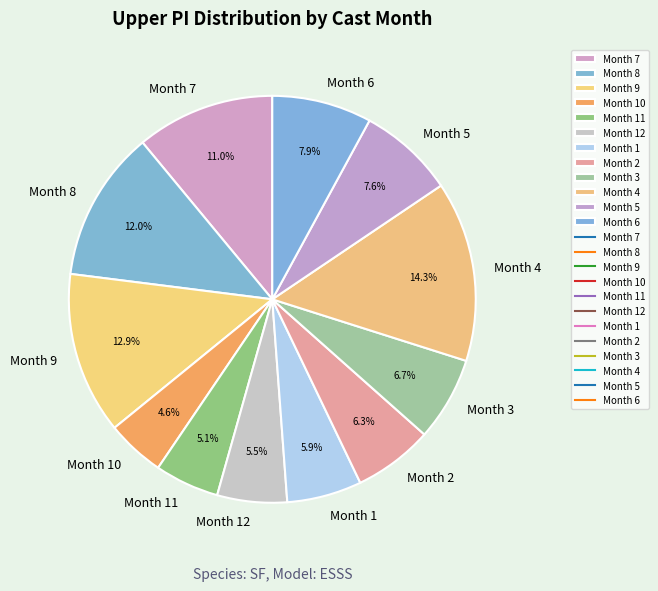

Which has a higher value, Month 2 or Month 6?

Month 6